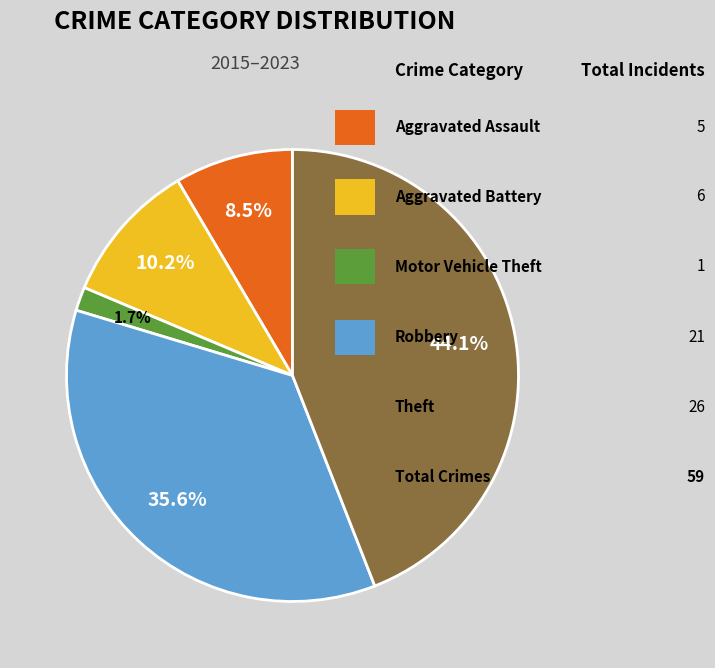

Does any single category account for the majority?

No